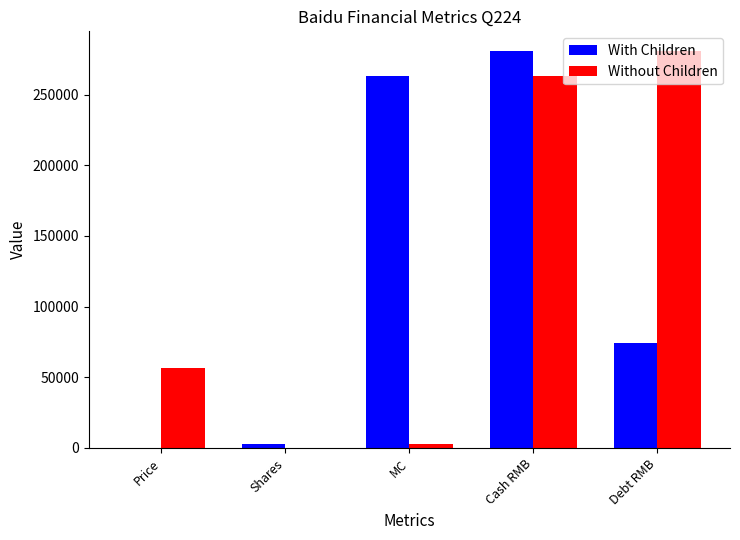

Is it true that Without Children equals 56710.5 at Price?

True